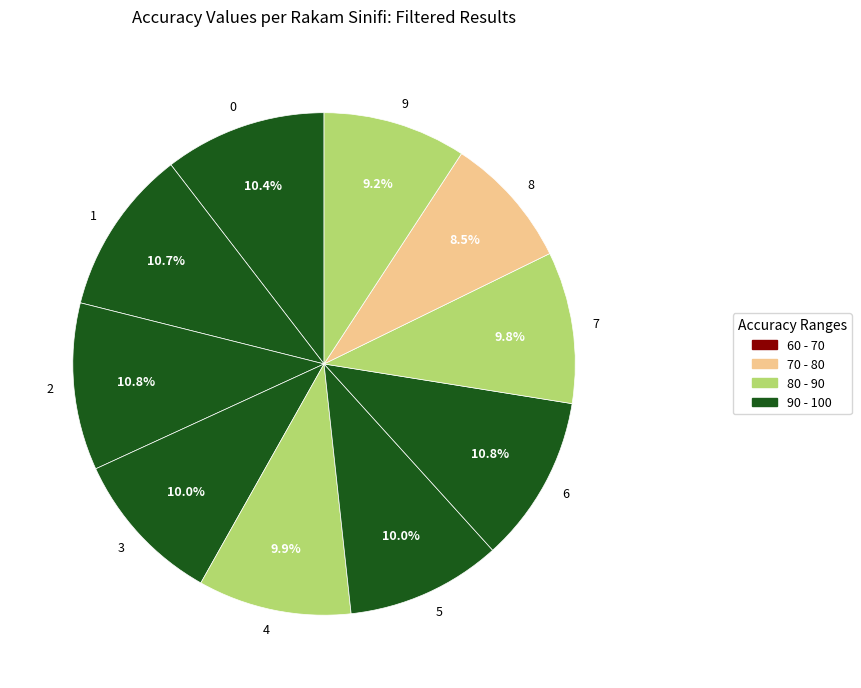

Which slice is the smallest?

8